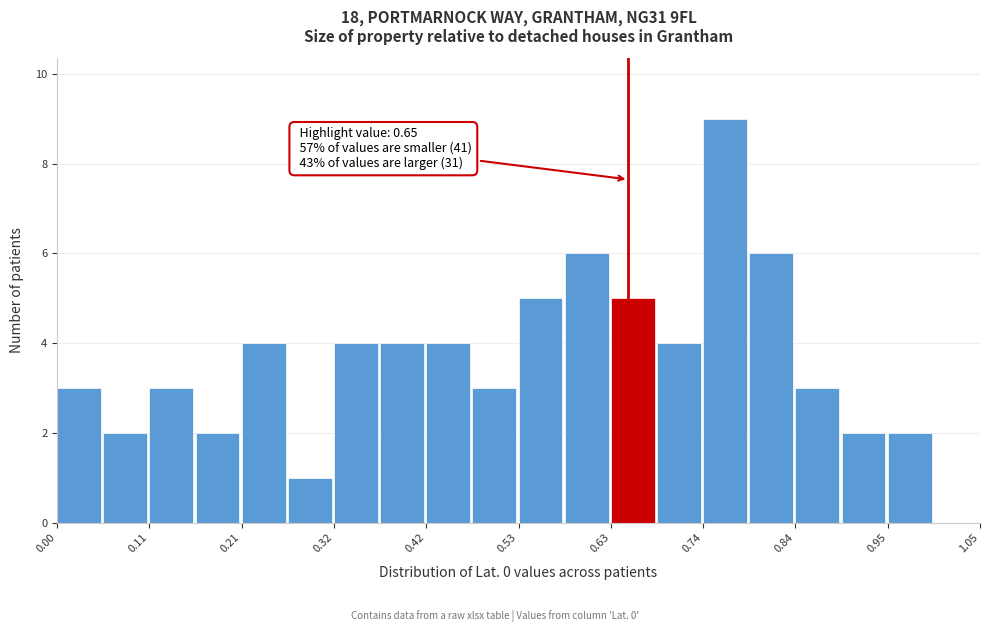

Around what value on the x-axis is the tallest bar? Give the approximate position of its centre, as read against the axis.

0.76